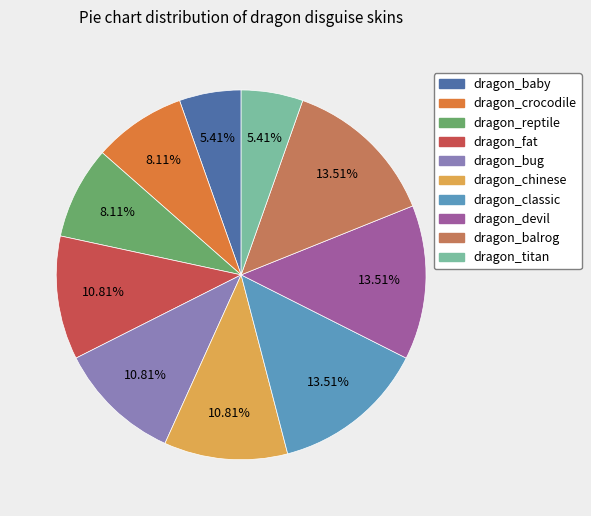

What portion of the pie excludes dragon_crocodile?

91.9%